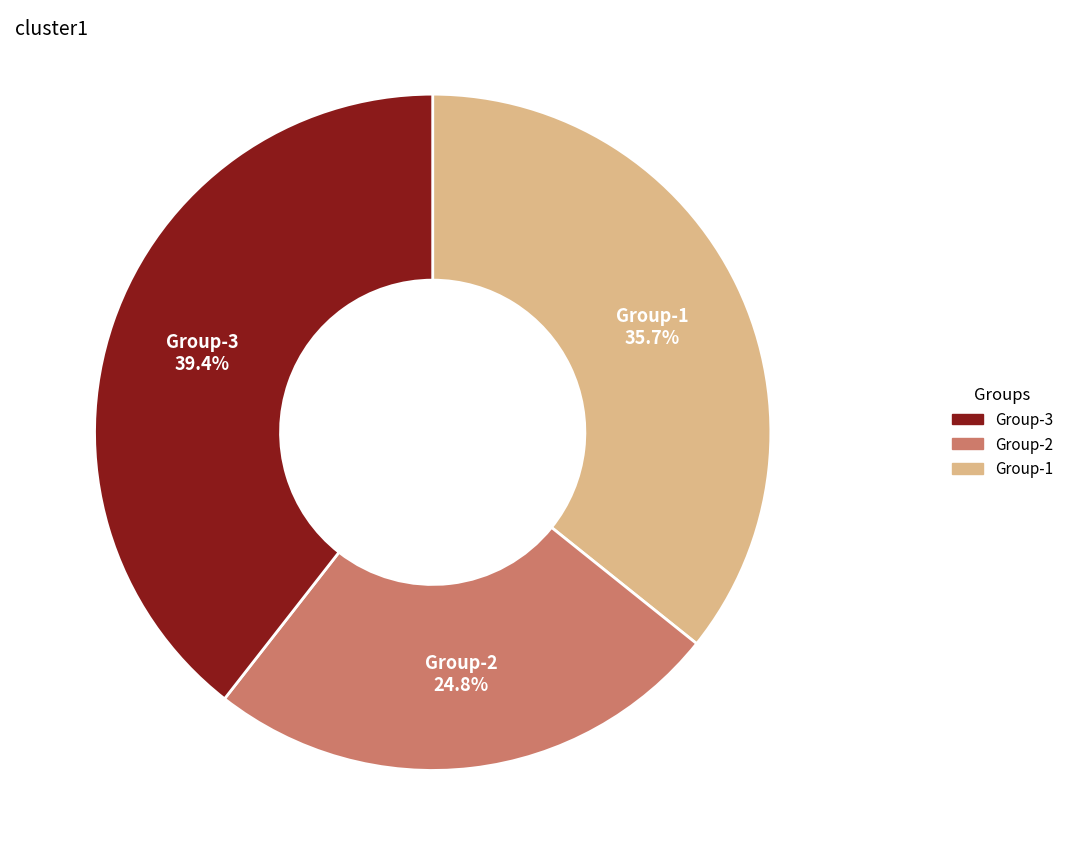

Does any single category account for the majority?

No